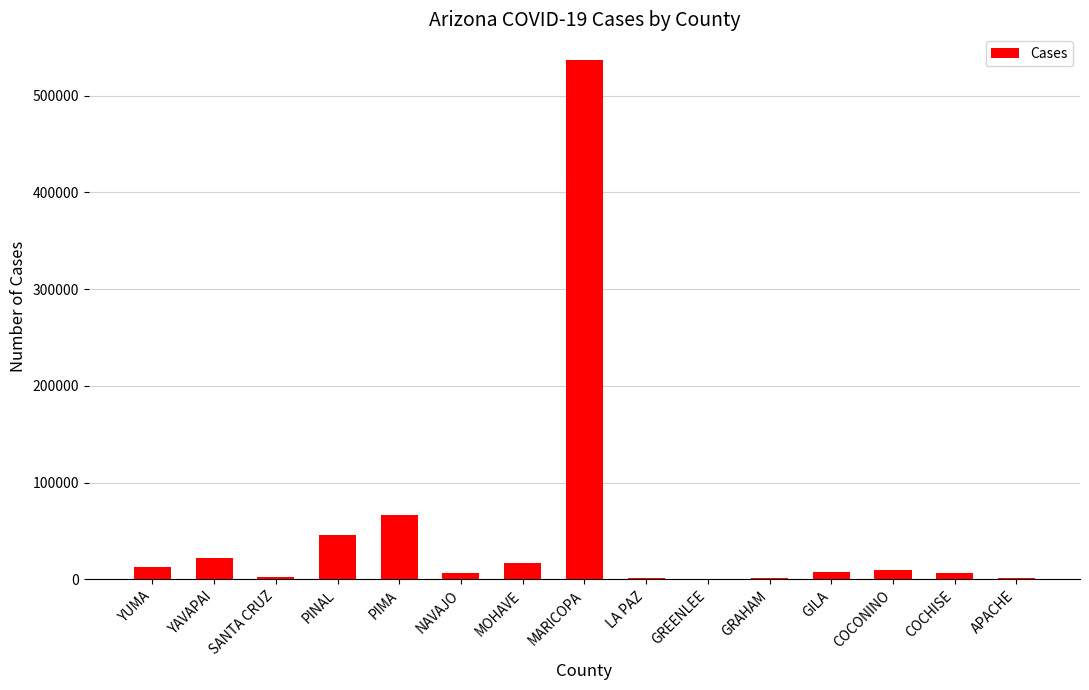

What is the greatest value displayed?

536575